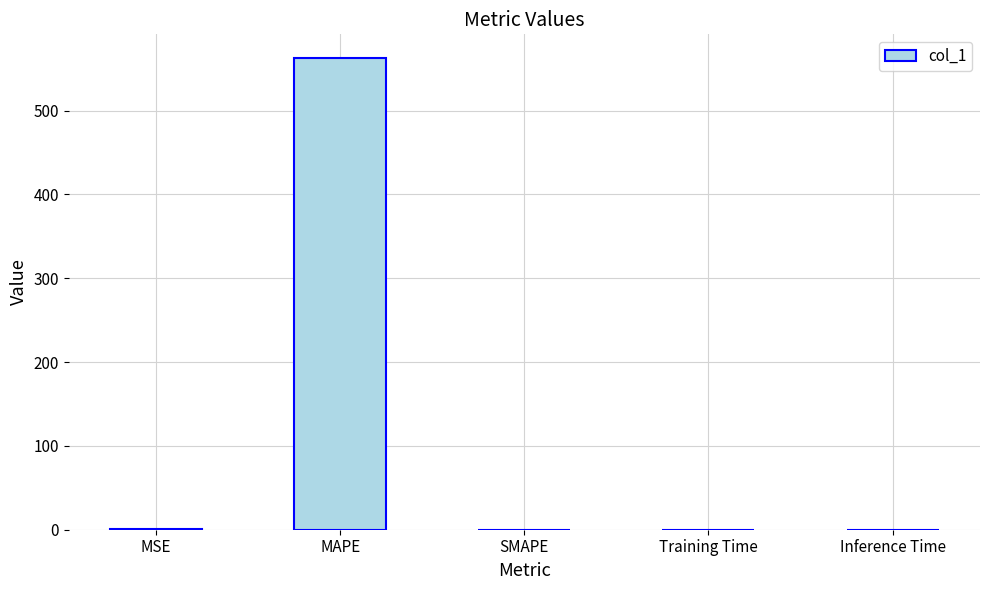

Count the number of data series in this chart.

1